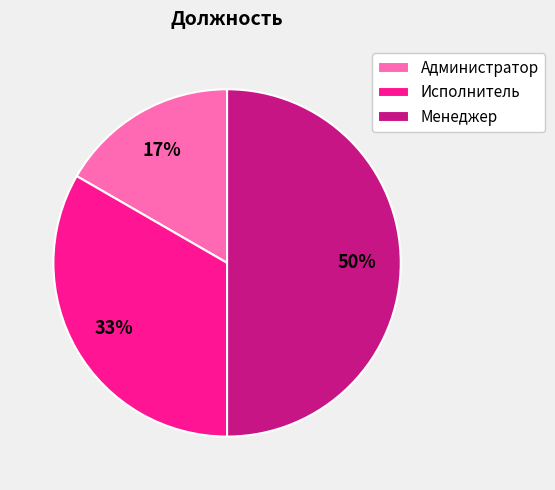

Combined, do Менеджер and Администратор account for over 50%?

Yes